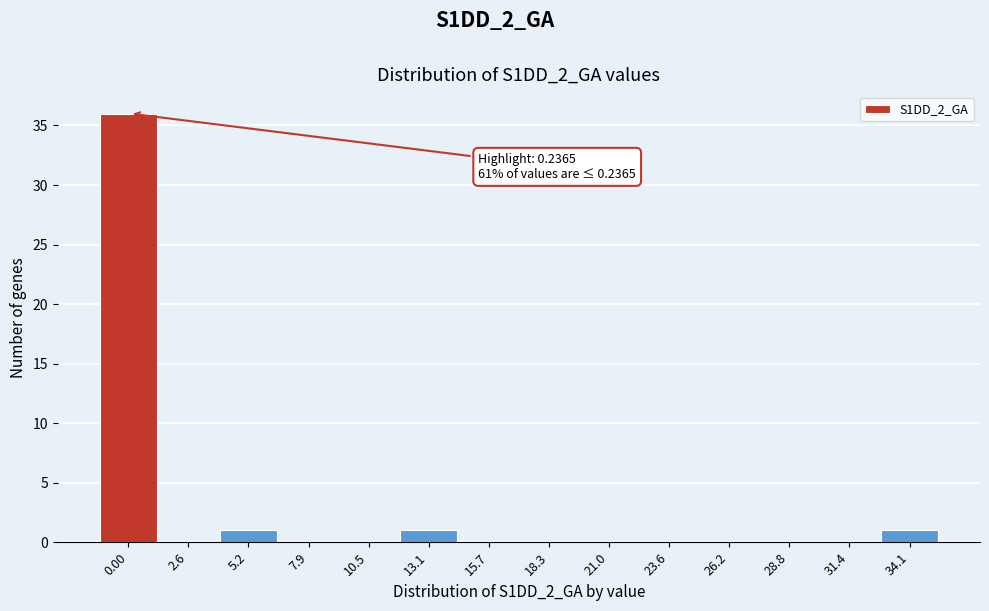

Reading left to right, what are all the values shown in this chart?

0.00=36	2.6=0	5.2=1	7.9=0	10.5=0	13.1=1	15.7=0	18.3=0	21.0=0	23.6=0	26.2=0	28.8=0	31.4=0	34.1=1